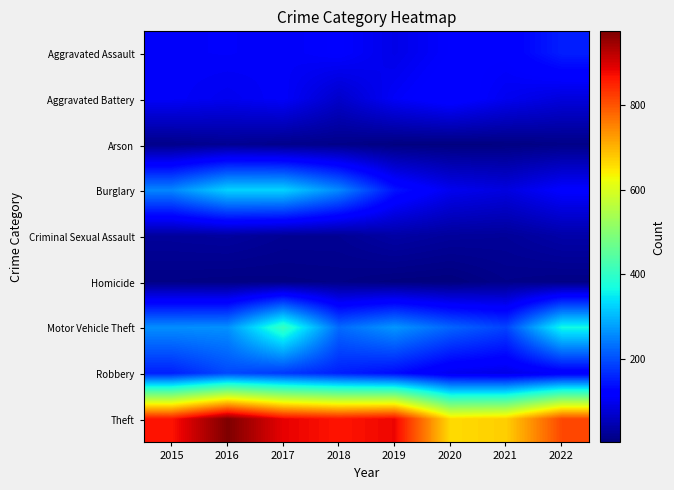

Which series has the largest total across all categories?

Theft